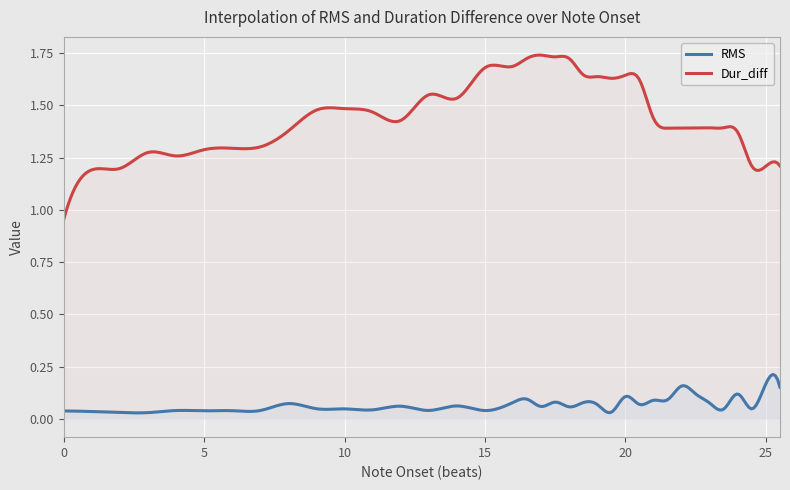

List the series in order of their overall mean, lowest first.

RMS, Dur_diff